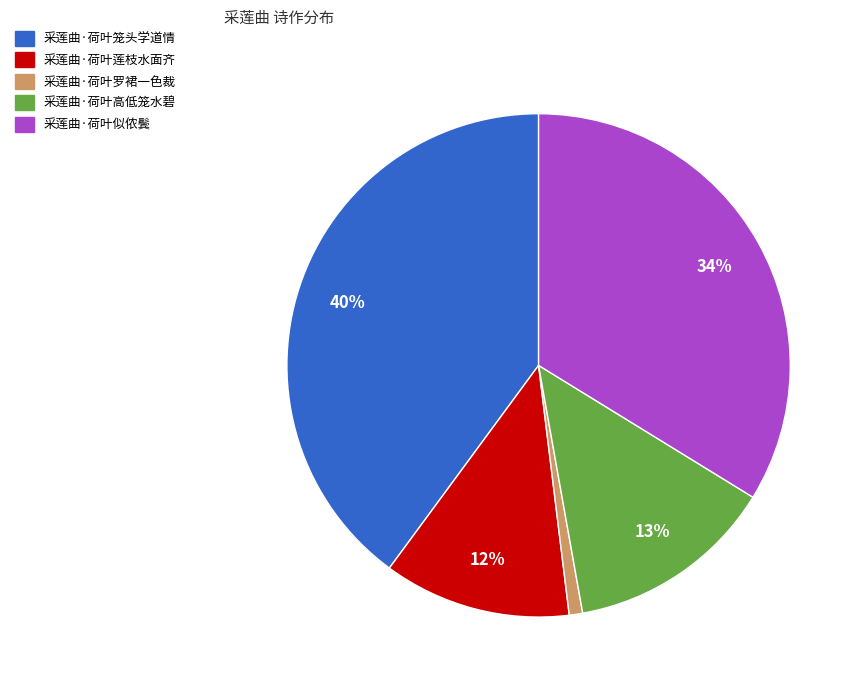

Is the sum of 采莲曲·荷叶似侬鬓 and 采莲曲·荷叶罗裙一色裁 greater than half?

No